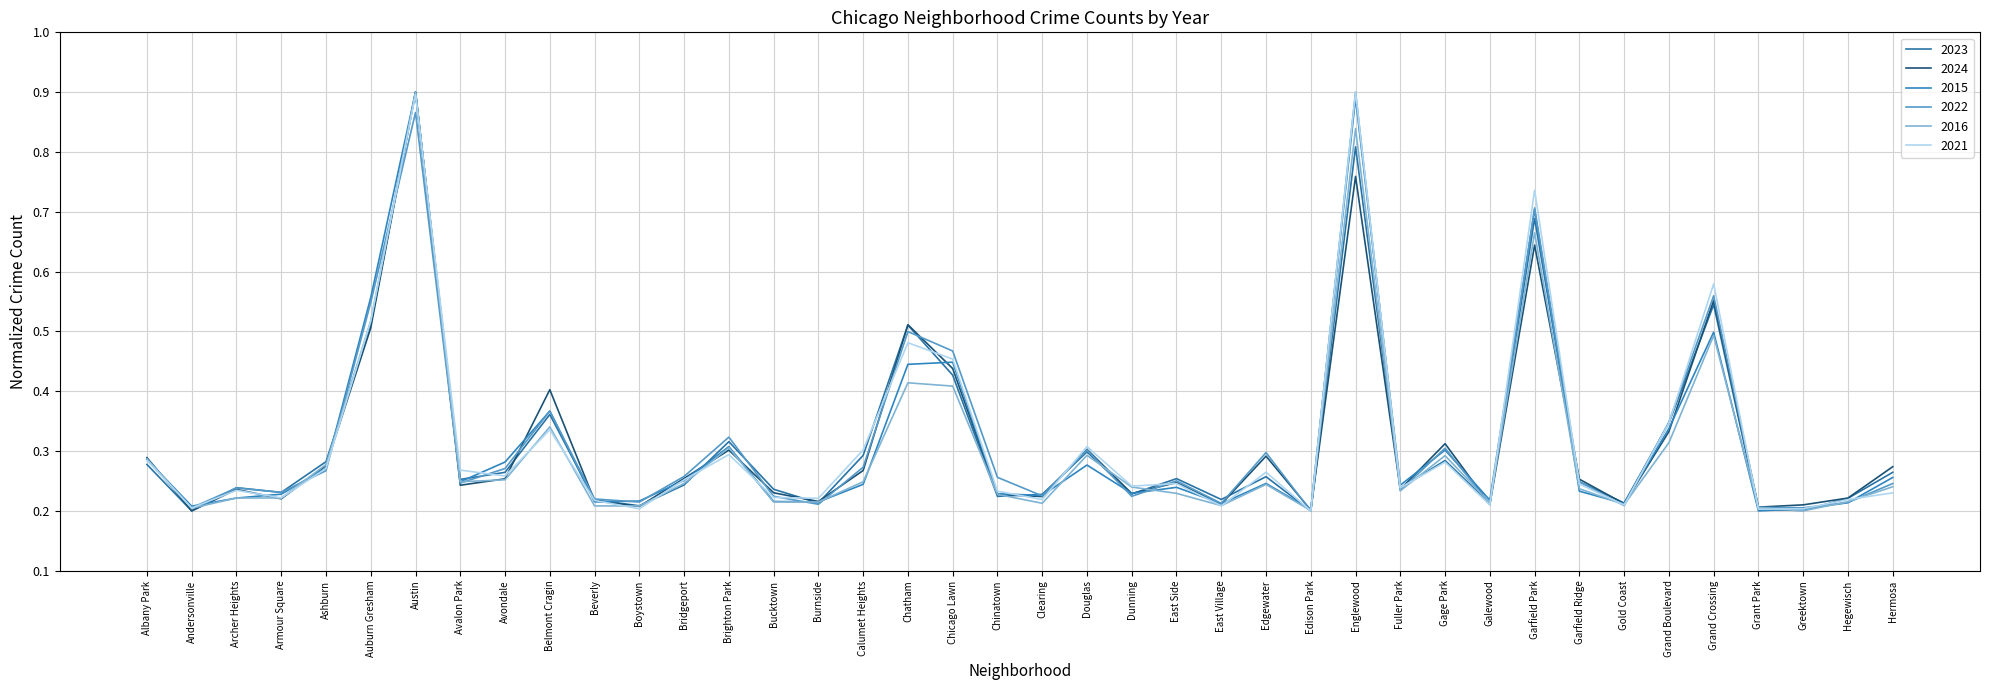

What is the approximate value of 2022 at Burnside?

0.2